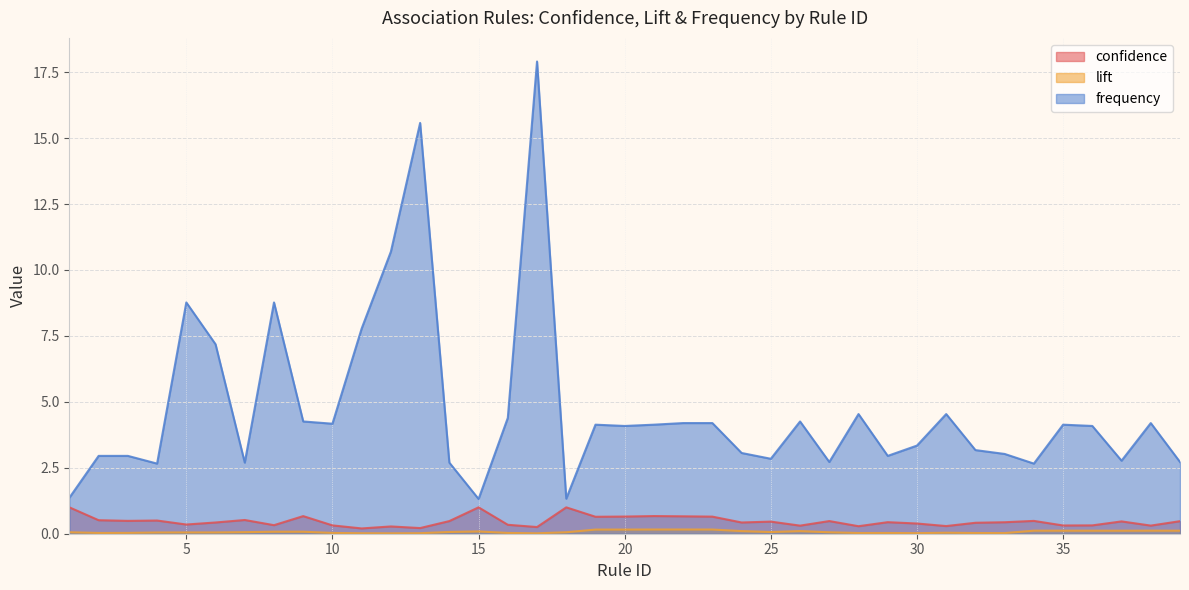

True or false: frequency and confidence cross at least once.

False